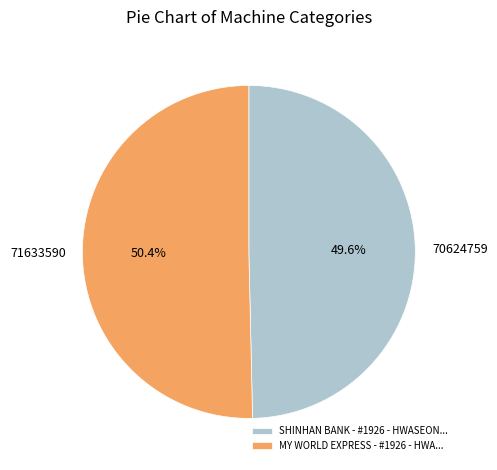

Is there any slice that represents more than half of the pie?

Yes